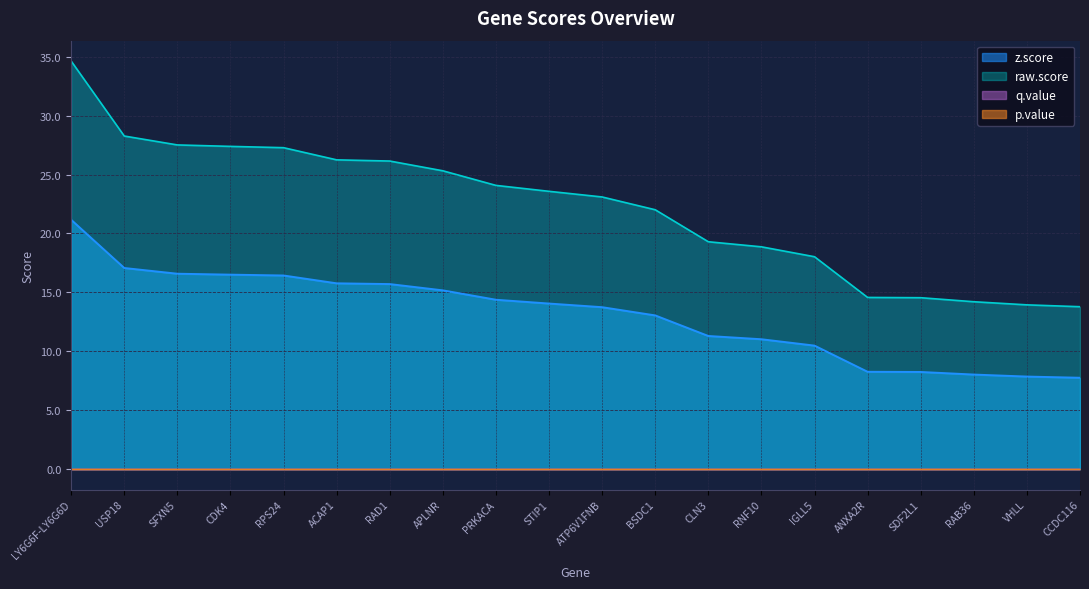

Reading left to right, transcribe all the data shown in this chart.

z.score: LY6G6F-LY6G6D=21.2	USP18=17.1	SFXN5=16.6	CDK4=16.5	RPS24=16.4	ACAP1=15.8	RAD1=15.7	APLNR=15.2	PRKACA=14.4	STIP1=14.1	ATP6V1FNB=13.7	BSDC1=13.0	CLN3=11.3	RNF10=11.0	IGLL5=10.5	ANXA2R=8.3	SDF2L1=8.2	RAB36=8.0	VHLL=7.9	CCDC116=7.8
raw.score: LY6G6F-LY6G6D=34.6	USP18=28.3	SFXN5=27.5	CDK4=27.4	RPS24=27.3	ACAP1=26.2	RAD1=26.1	APLNR=25.3	PRKACA=24.1	STIP1=23.6	ATP6V1FNB=23.1	BSDC1=22.0	CLN3=19.3	RNF10=18.9	IGLL5=18.0	ANXA2R=14.6	SDF2L1=14.5	RAB36=14.2	VHLL=13.9	CCDC116=13.8